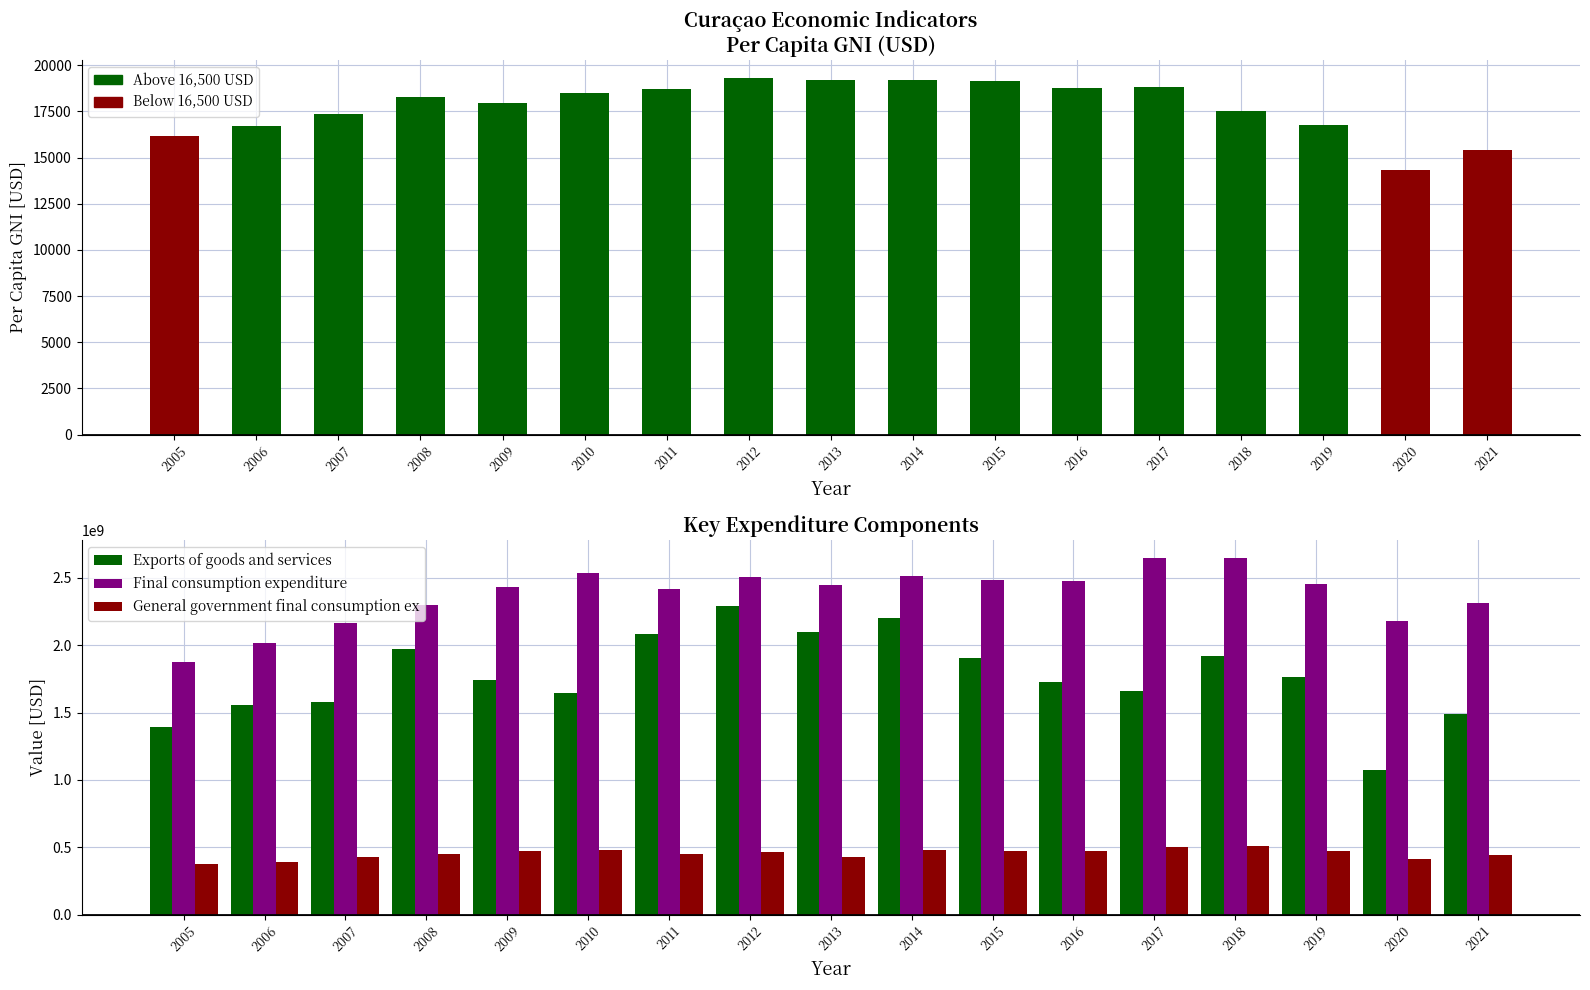

How many data points in Final consumption expenditure are above 2442800862?

8